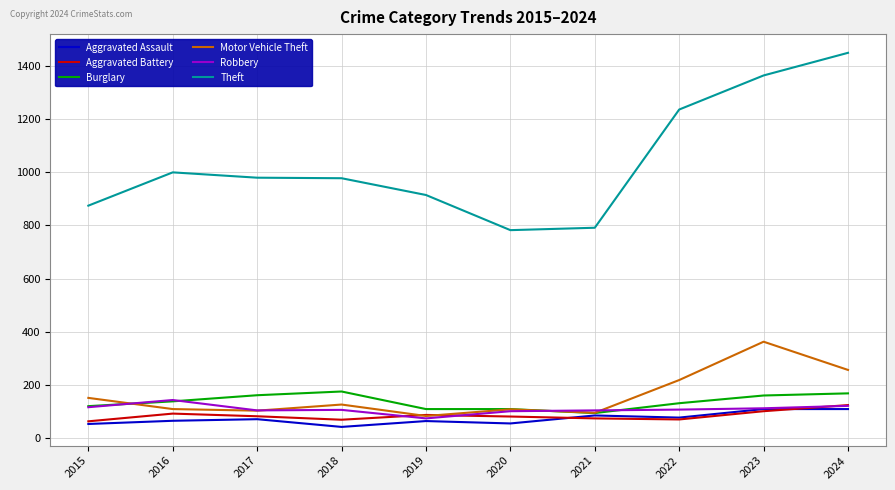

Which series has the widest spread of values?

Theft